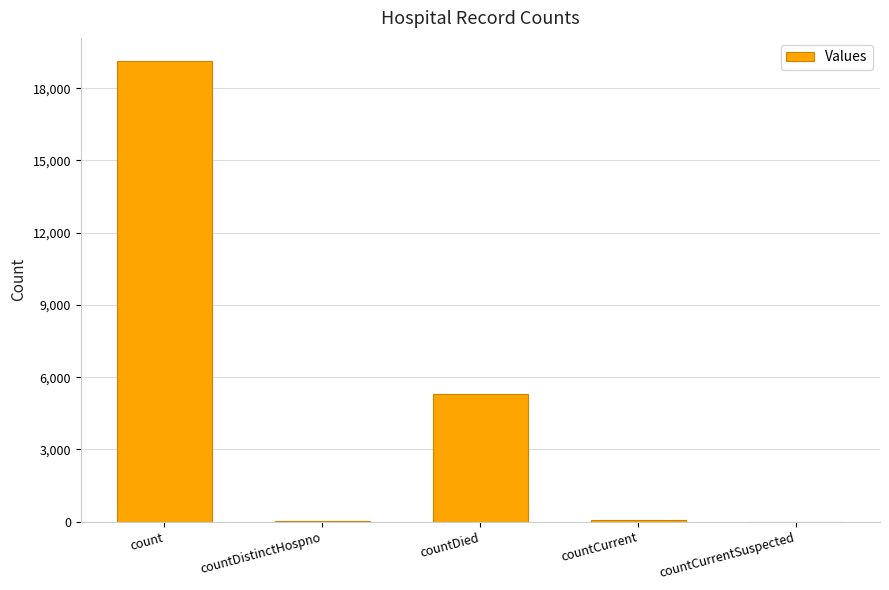

What is the change in value from count to countDied?

-13848